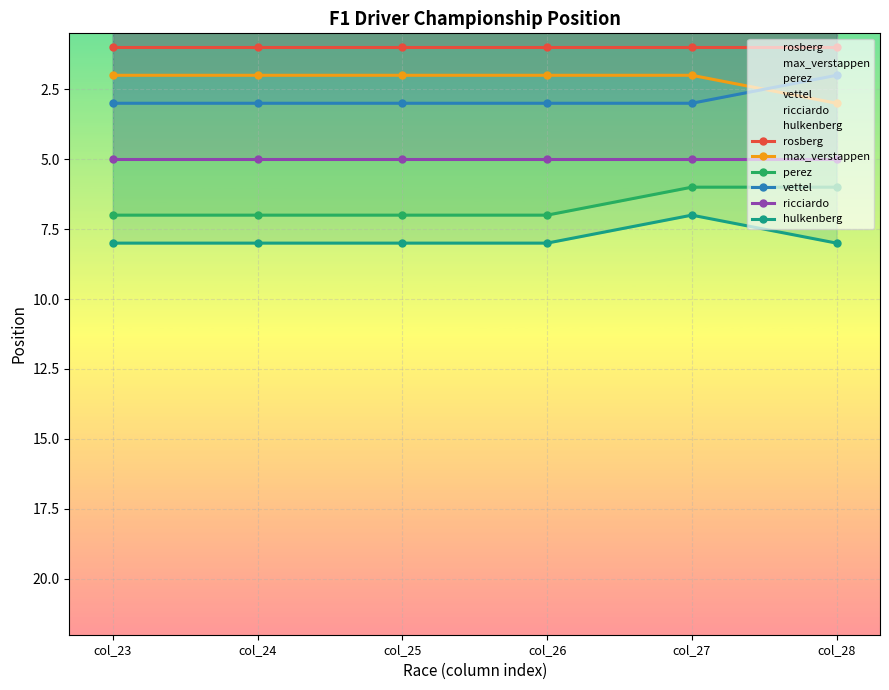

What is the minimum value shown in the chart?

1